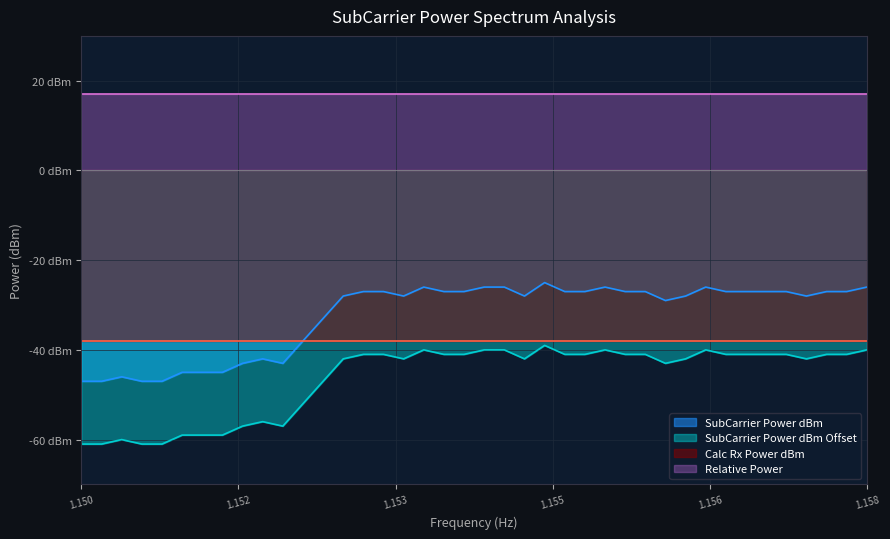

What is the sum of all SubCarrier Power dBm Offset values?

-1856